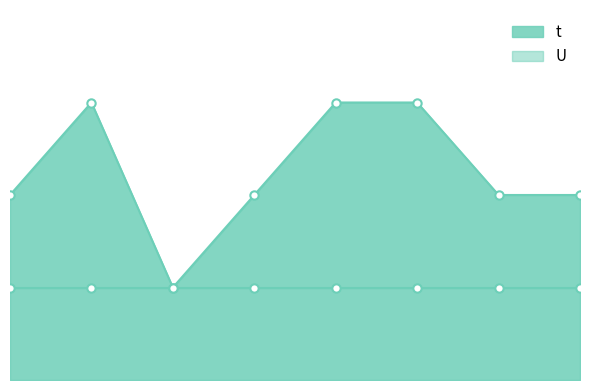

Reading right to left, extract all data points from this chart.

8=2	7=2	6=3	5=3	4=2	3=1	2=3	1=2